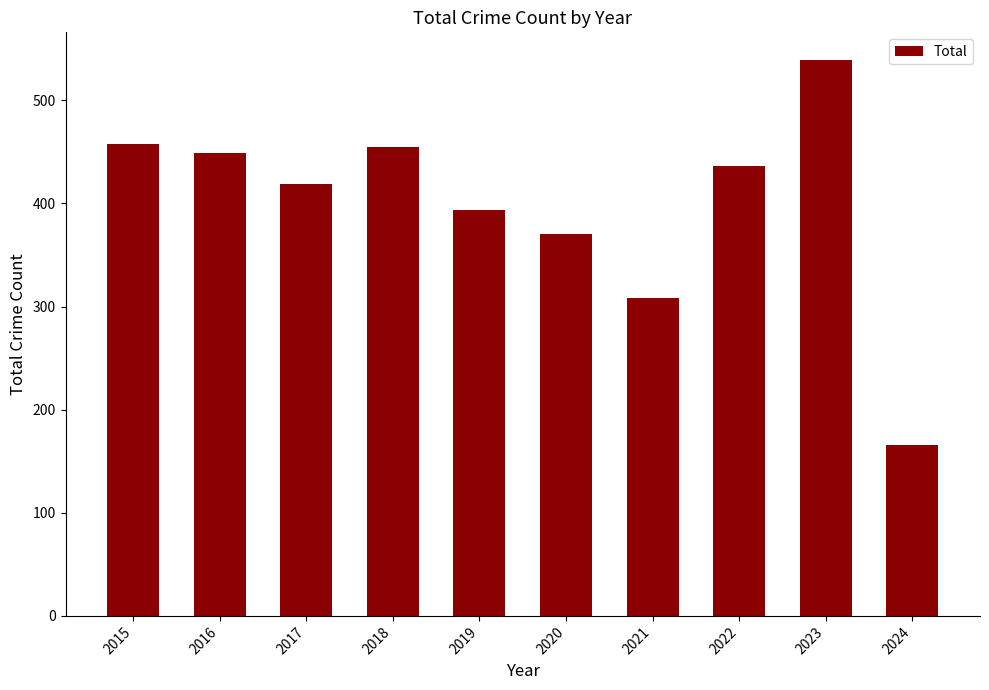

What is the sum of all values?

3994